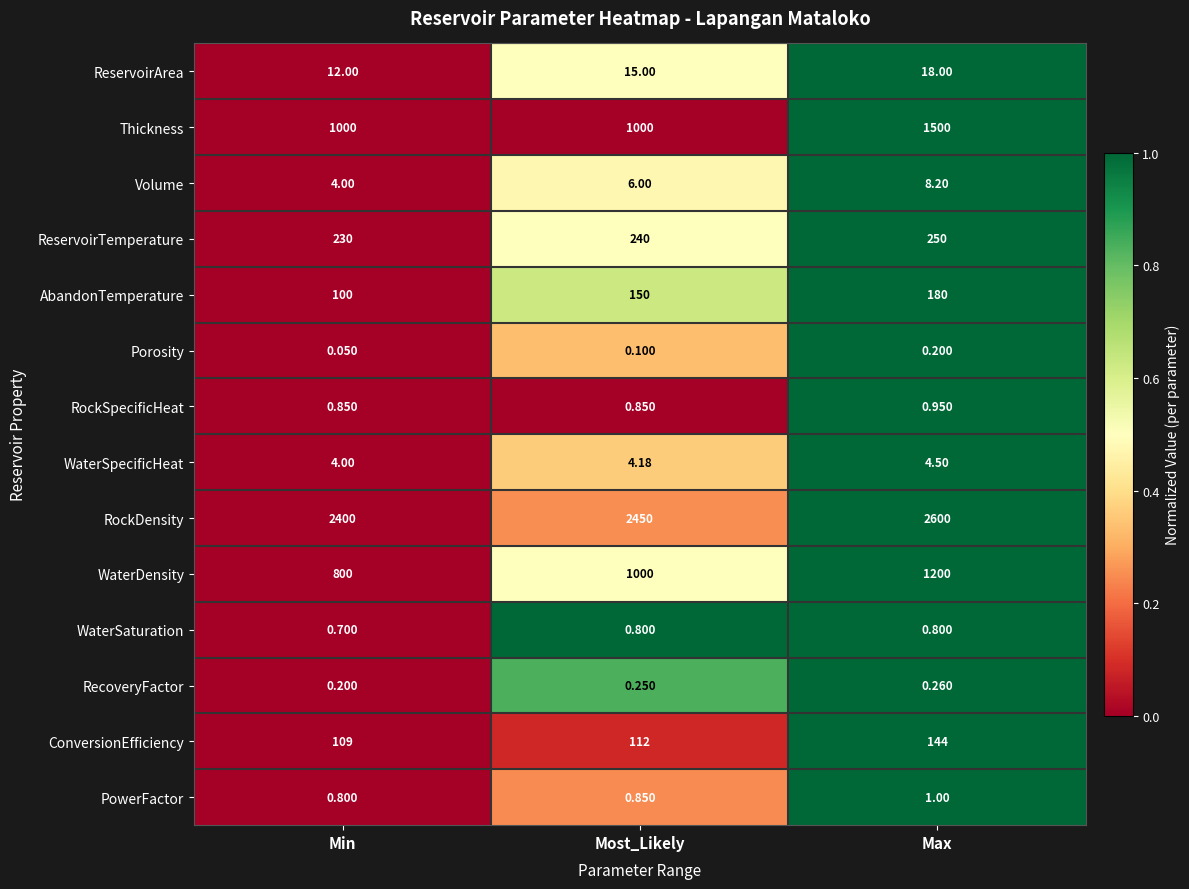

At which category does the chart reach its minimum across all series?

Min